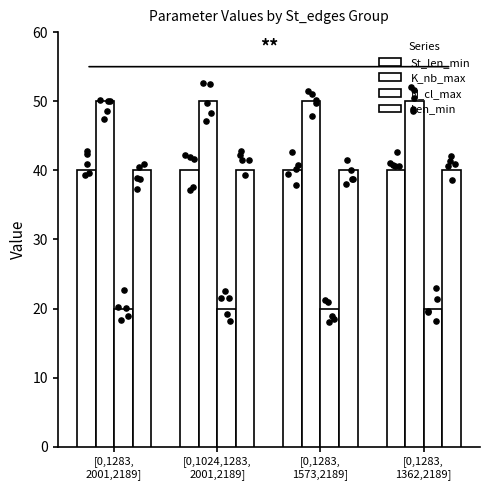

Which series has the widest spread of Y values?

St_len_min